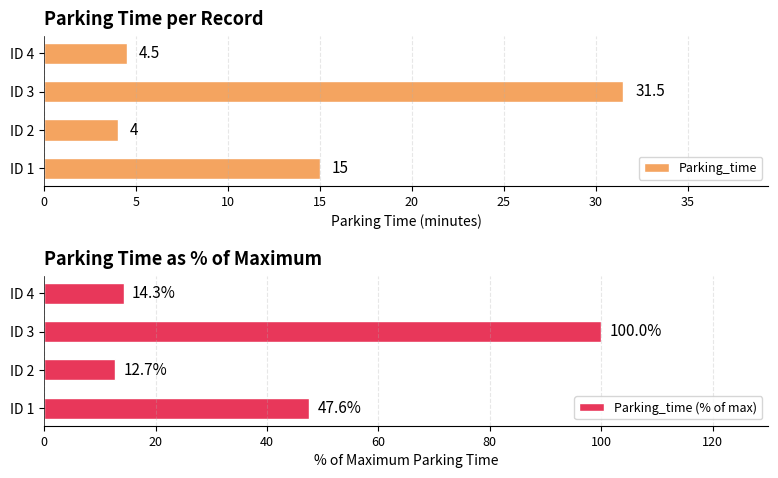

What is the difference between the second highest and second lowest values in the Parking_time (% of max) series?

33.3